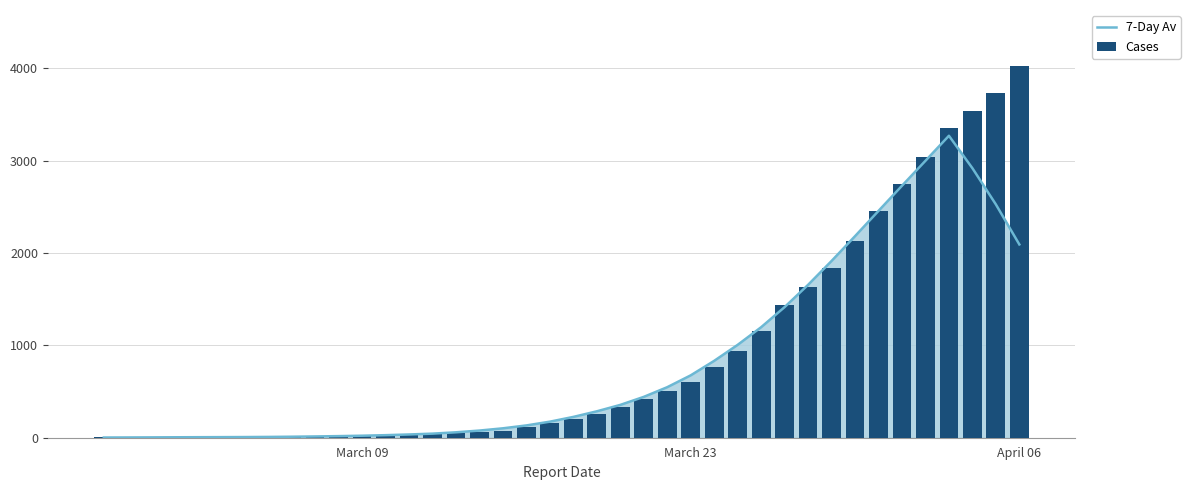

Count the number of data series in this chart.

2